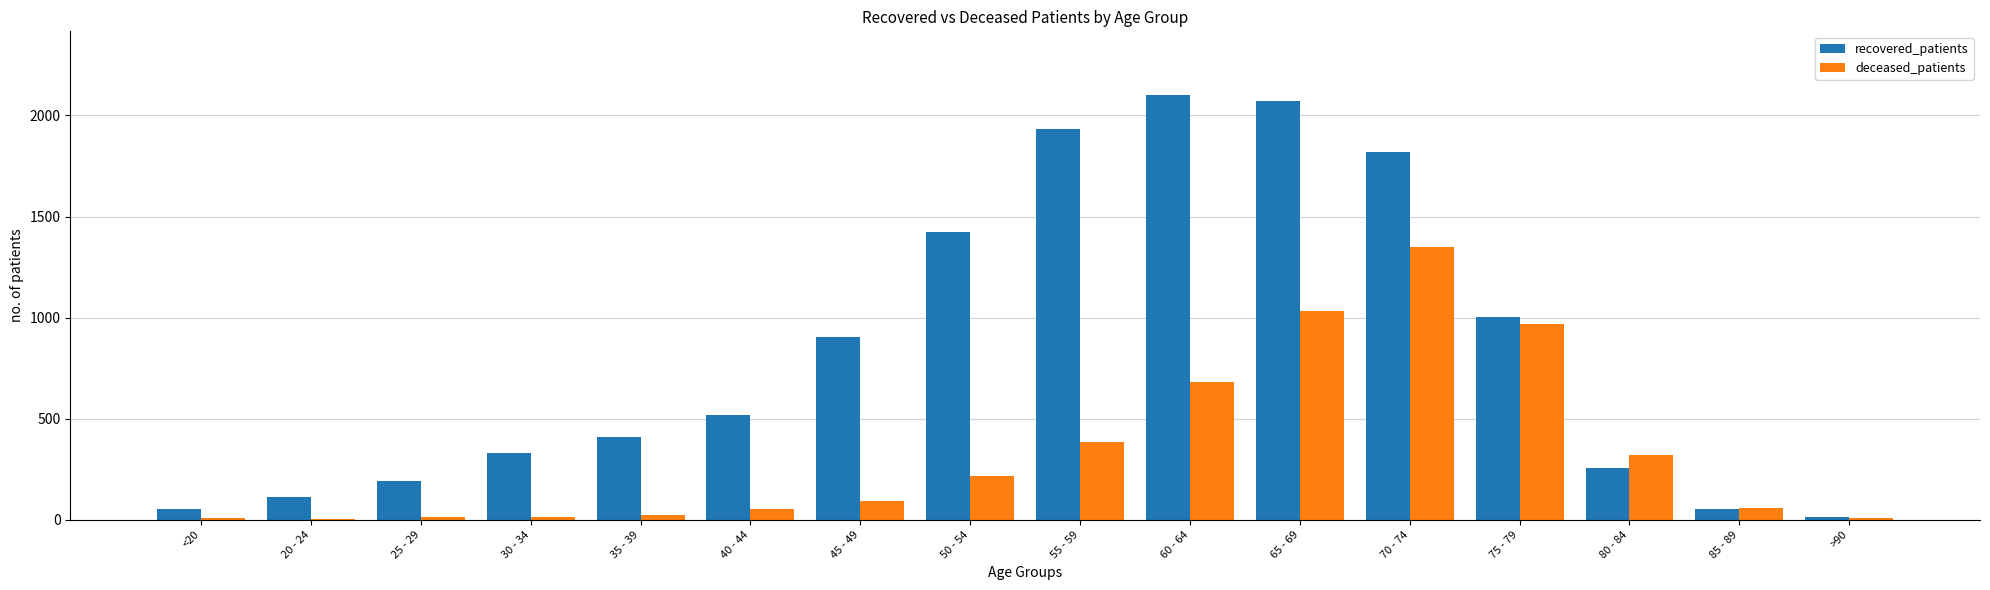

What are all the series names shown in the legend?

recovered_patients, deceased_patients